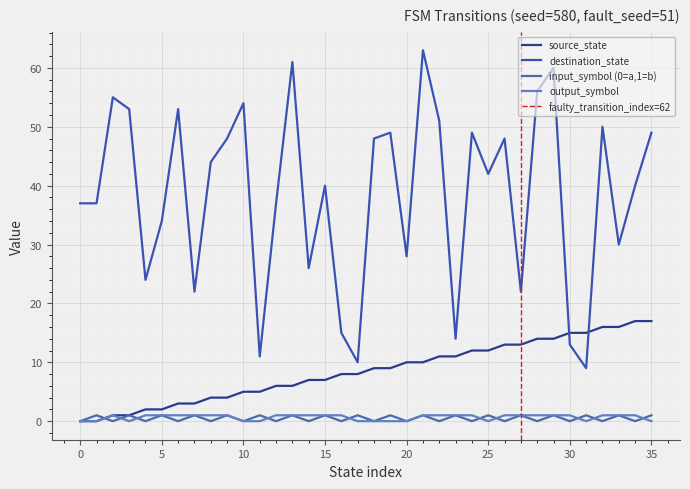

What is the difference between the highest and lowest values at 29?

59